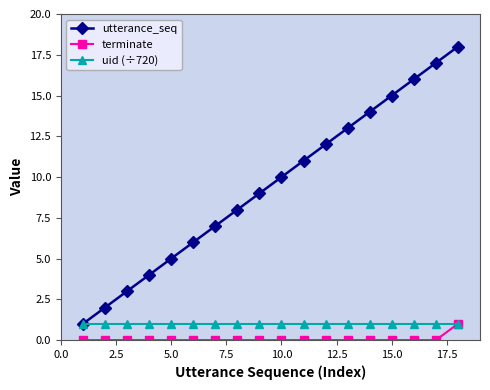

True or false: terminate and utterance_seq cross at least once.

False